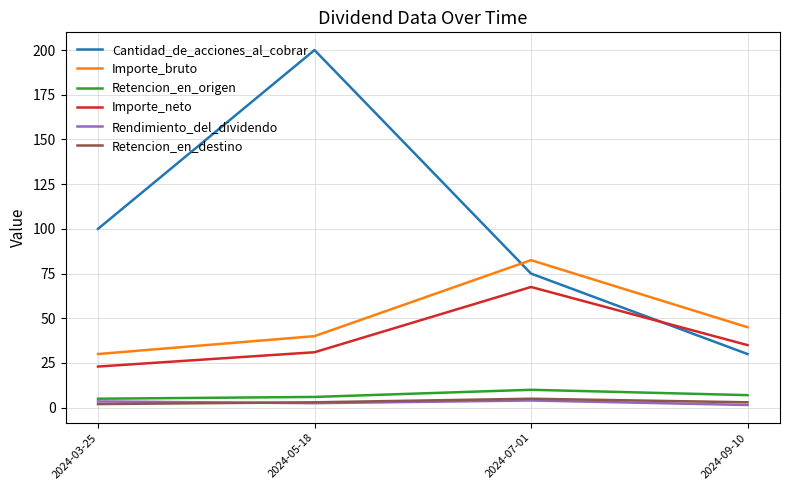

What is the difference between the maximum and second lowest values in the Retencion_en_destino series?

2.0